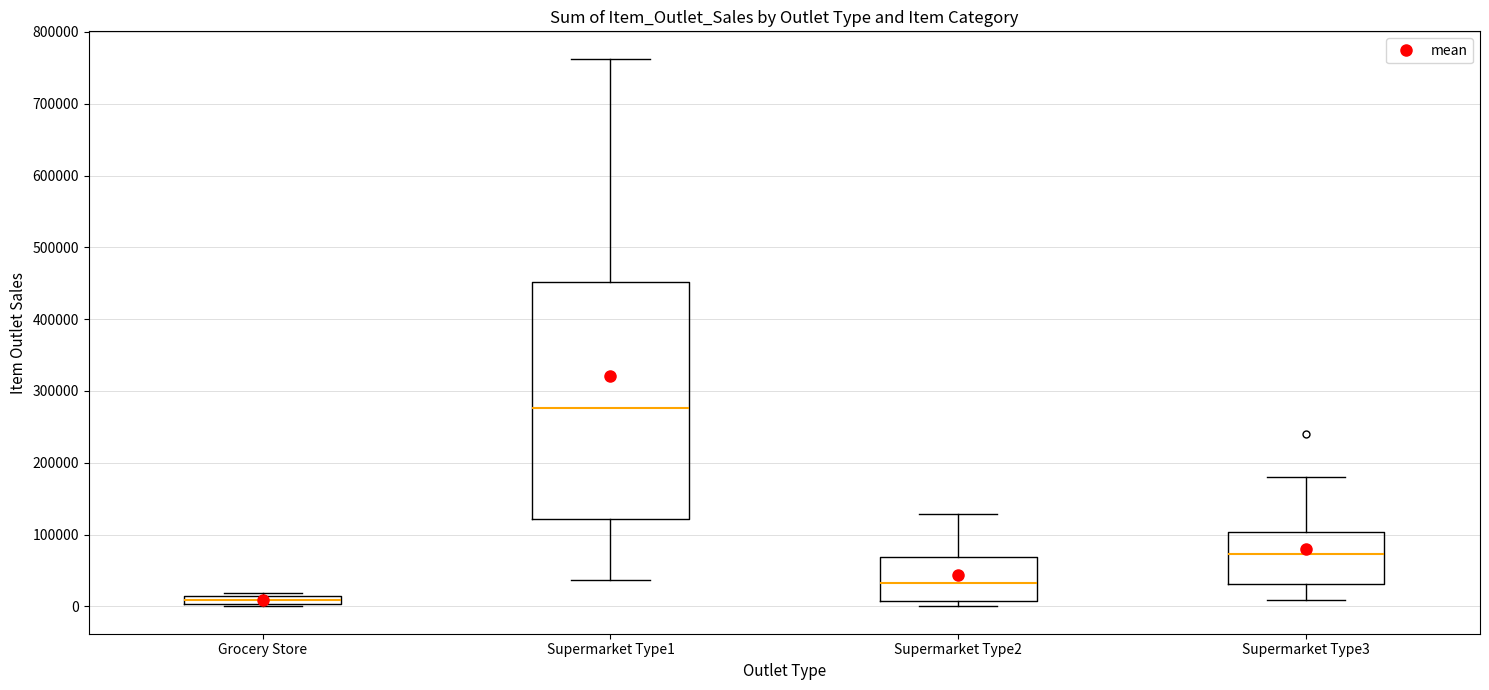

Where is the upper edge of the box for Grocery Store on the y-axis? The values are not printed on the chart, so give them approximately, as read against the axis.

10000